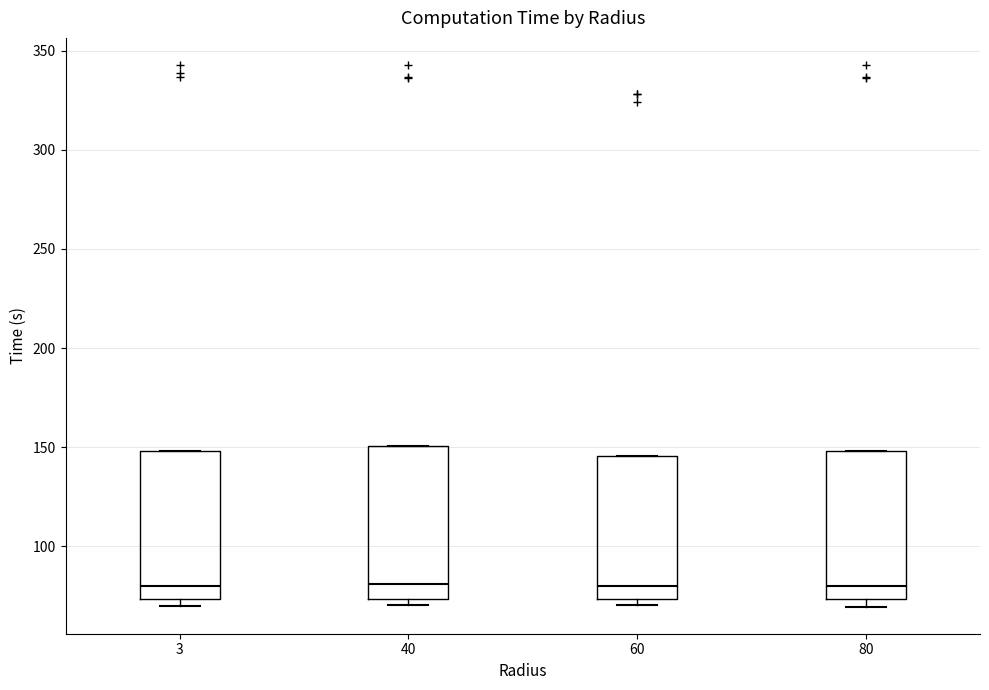

Reading left to right, transcribe this box plot: for each box, give where its median line is, the range the box spans, and where its two whiskers end, as read against the y-axis. The values are not printed on the chart, so give them approximately, as read against the axis.

3: median 80, box 75 to 150, whiskers 70 to 150
40: median 80, box 75 to 150, whiskers 70 to 150
60: median 80, box 75 to 145, whiskers 70 to 145
80: median 80, box 75 to 150, whiskers 70 to 150